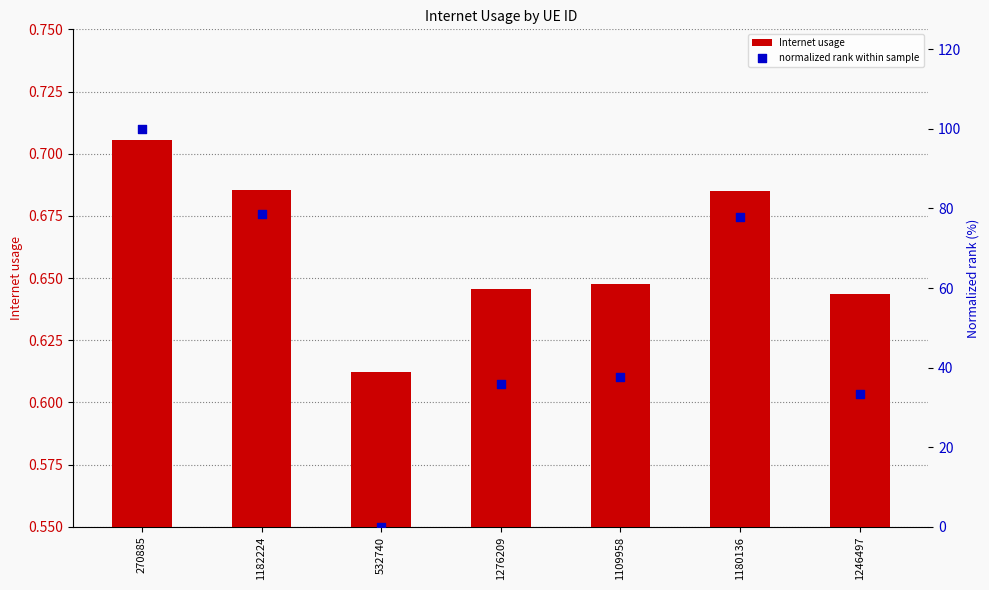

Which series reaches the minimum Y coordinate?

normalized rank within sample